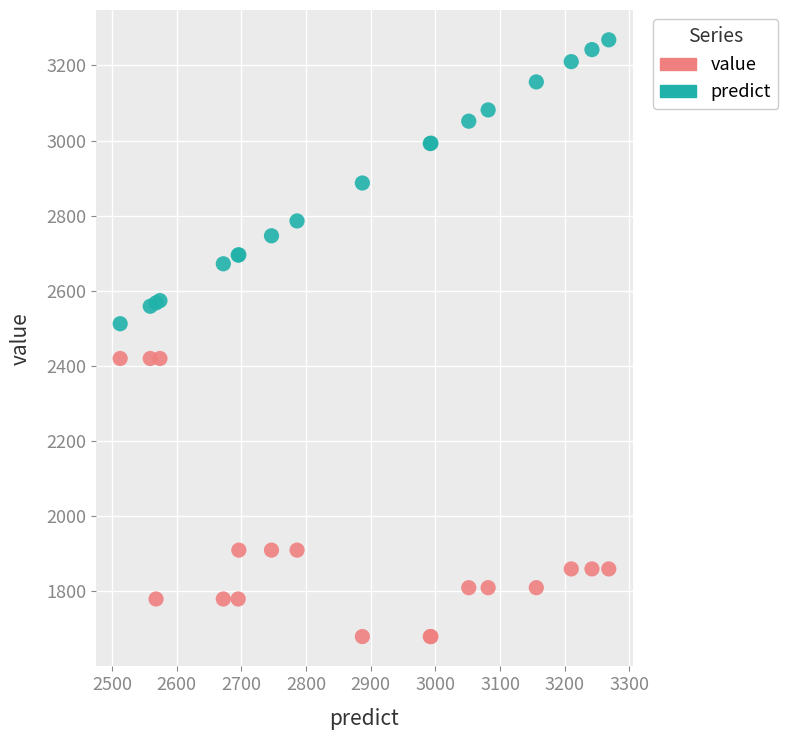

What is the X range (max minus min) for the scatter plot?

755.5